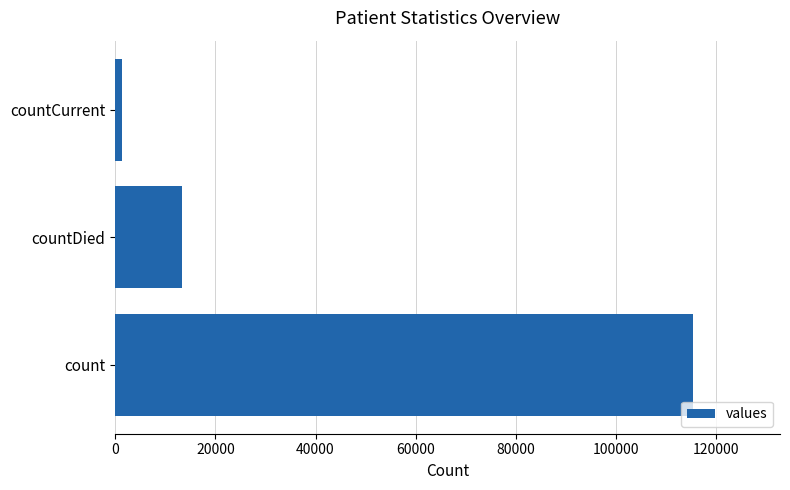

The chart shows a value of 48265 at count. True or false?

False